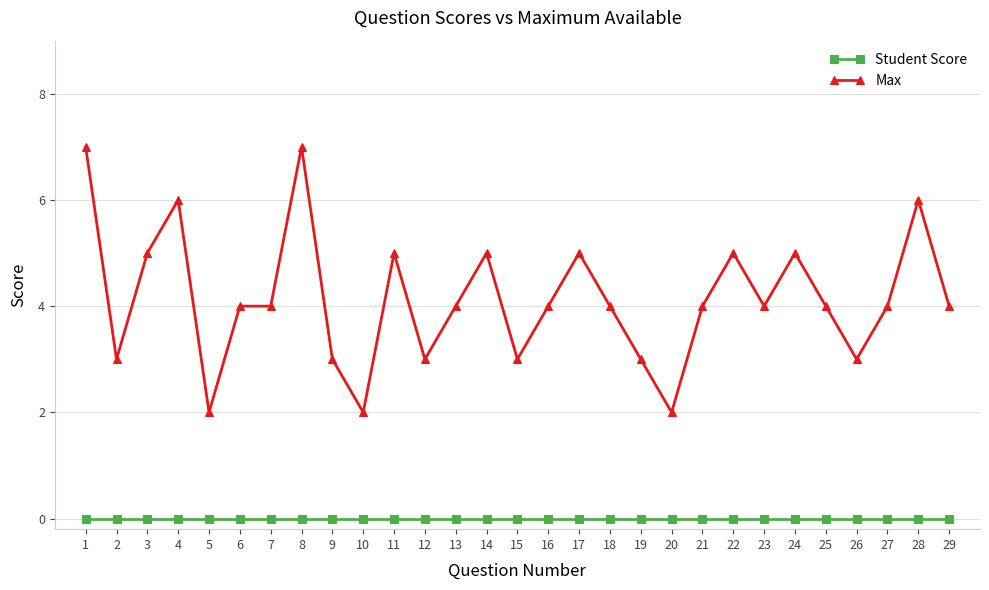

Where is the first local maximum for Max?

4